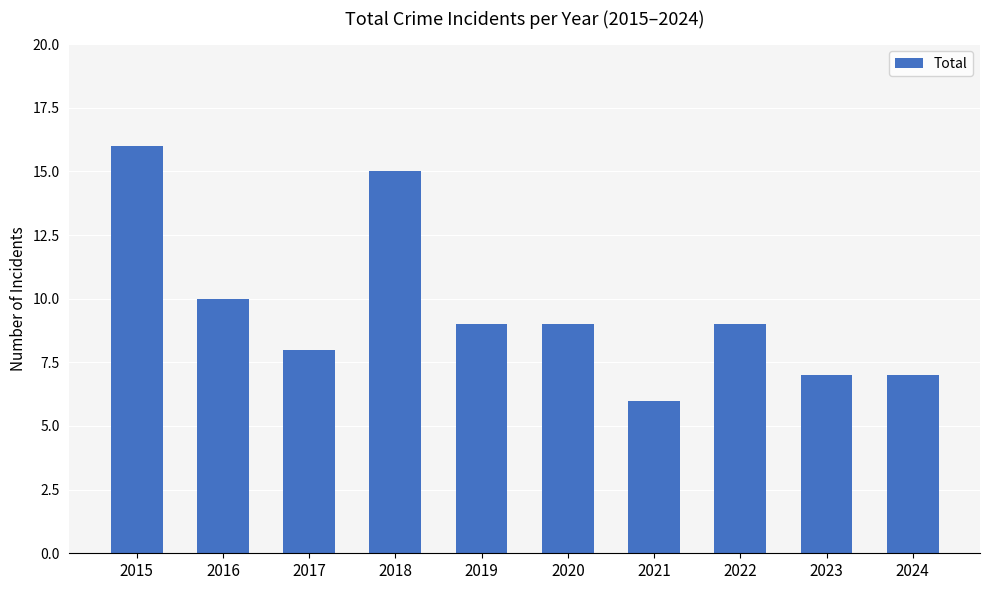

How many data points does each series have?

10